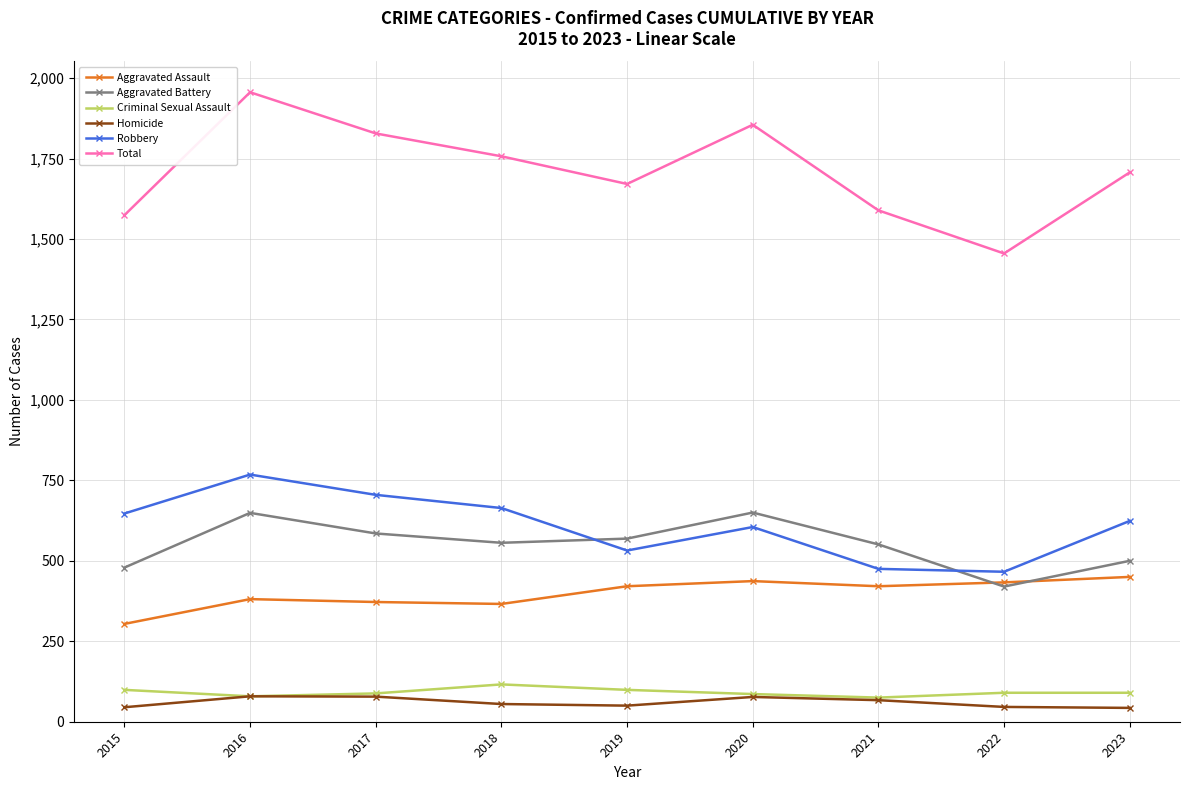

What is the difference between the second highest and minimum values in the Total series?

400